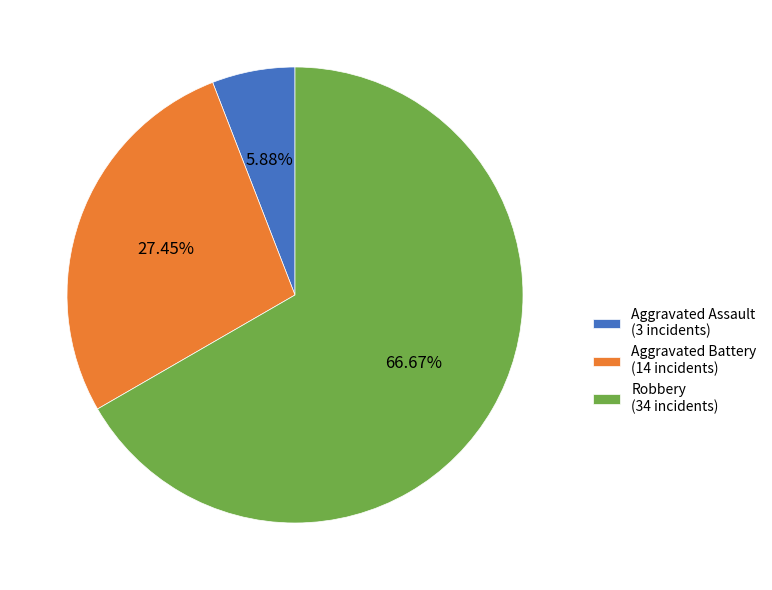

Rank the categories by value from lowest to highest.

Aggravated Assault (3 incidents), Aggravated Battery (14 incidents), Robbery (34 incidents)